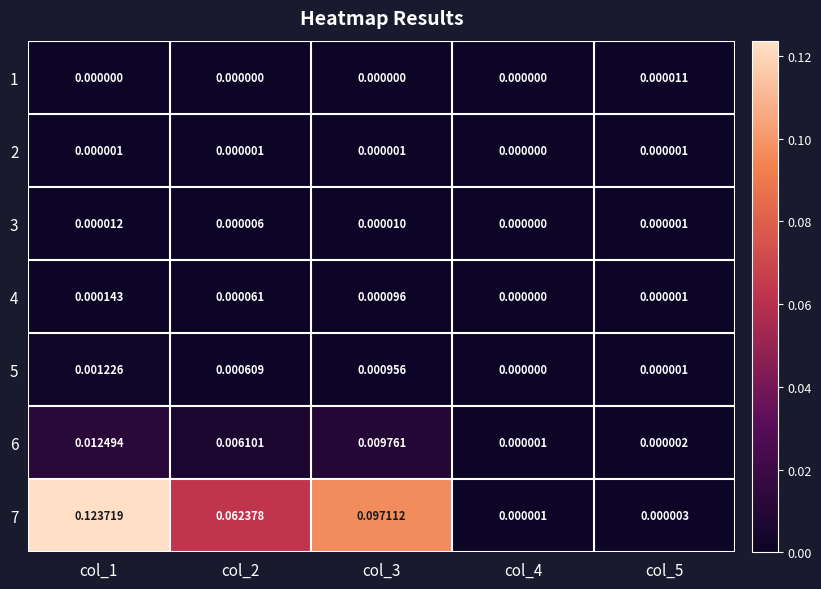

Is the value of 3 at col_3 greater than the value of 1 at col_3?

Yes